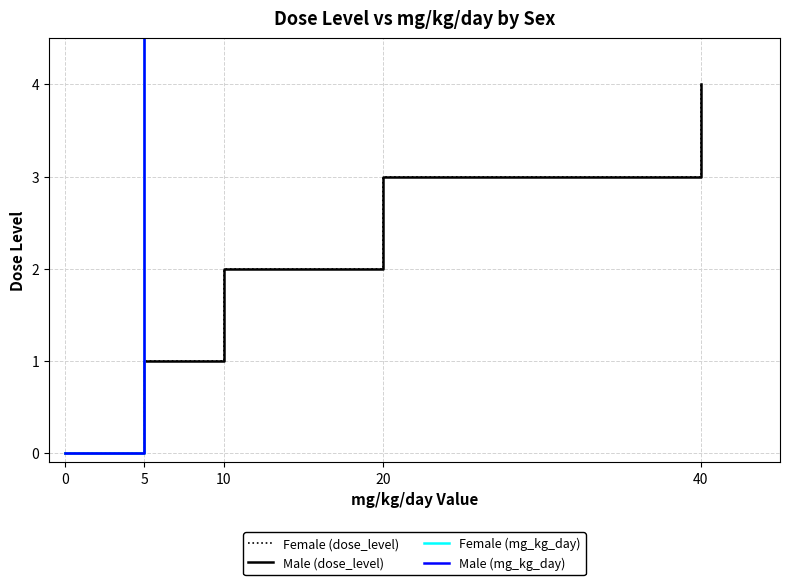

True or false: Male (mg_kg_day) and Female (dose_level) intersect in this chart.

False